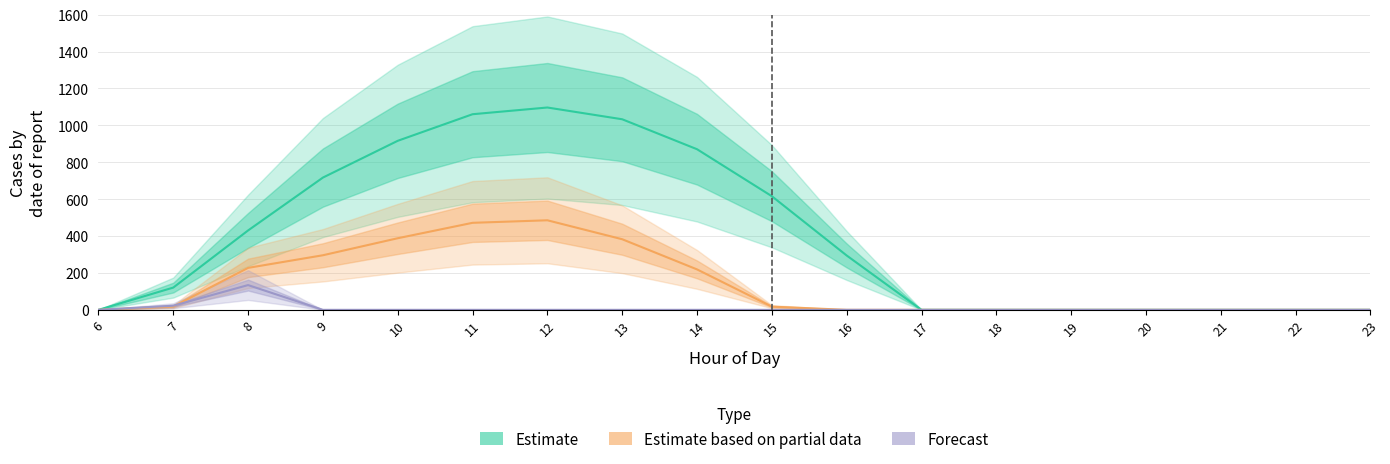

How many values are below 294?

9